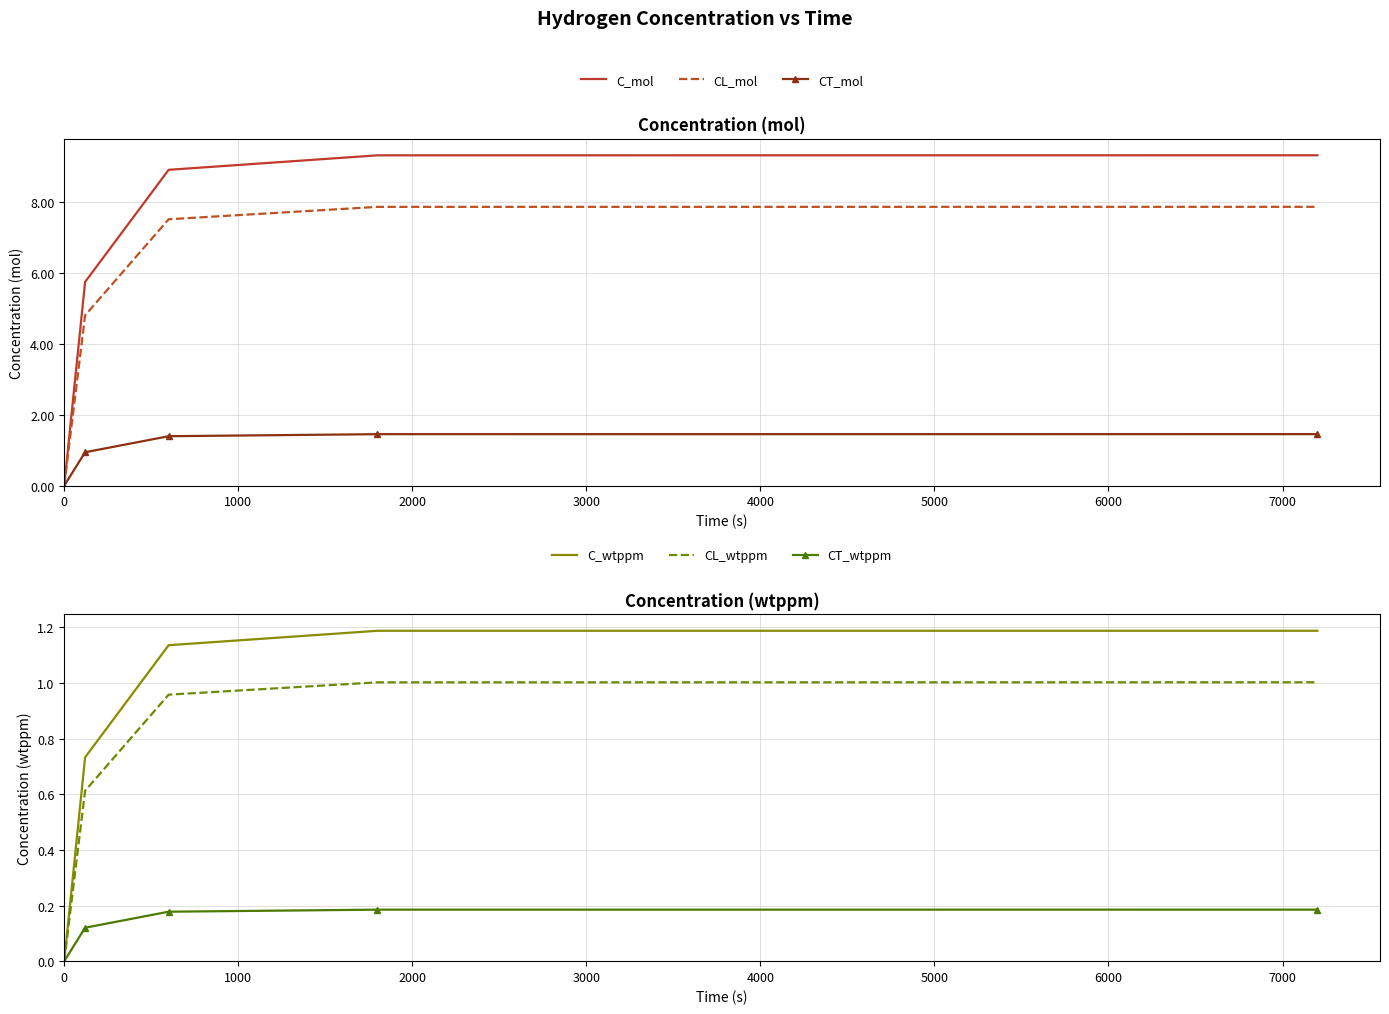

The CT_mol series shows 2.6 at 3000. True or false?

False